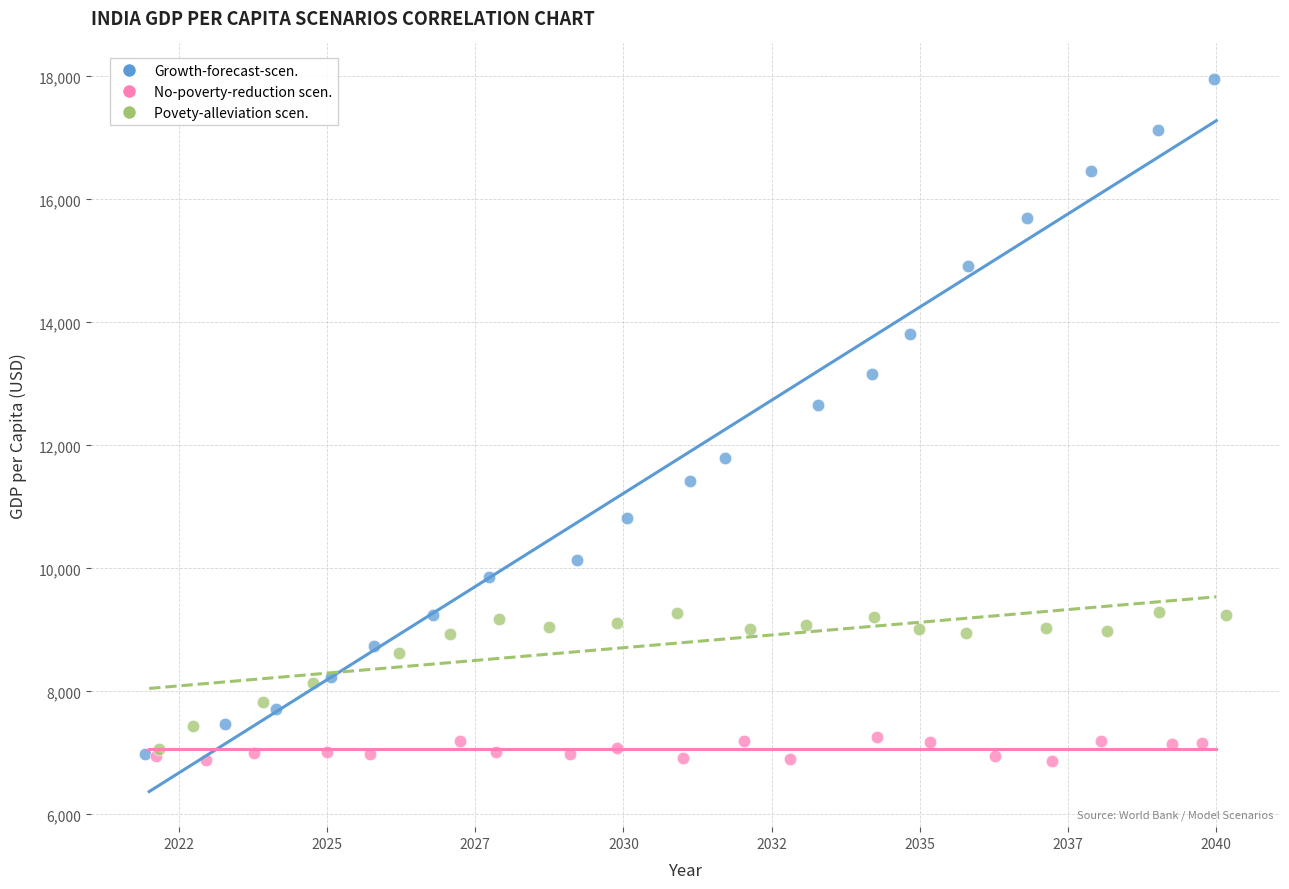

Which series contains the highest Y value?

Growth-forecast-scen.